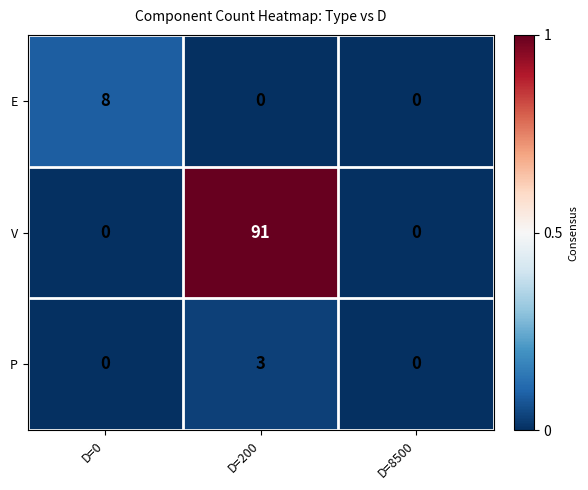

Which series has the widest spread of values?

V